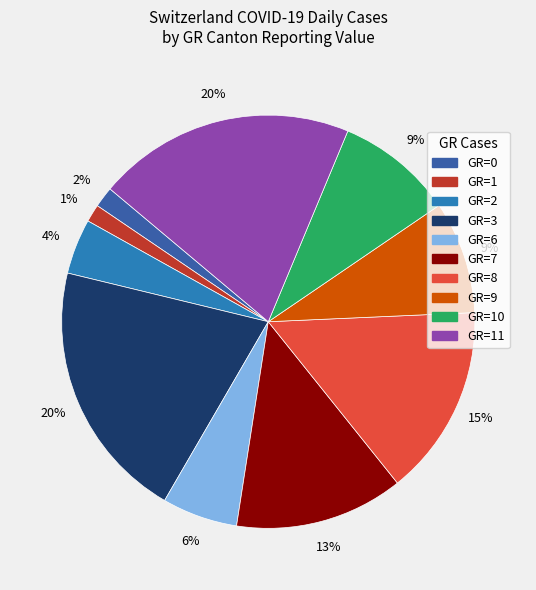

Does any single category account for the majority?

No